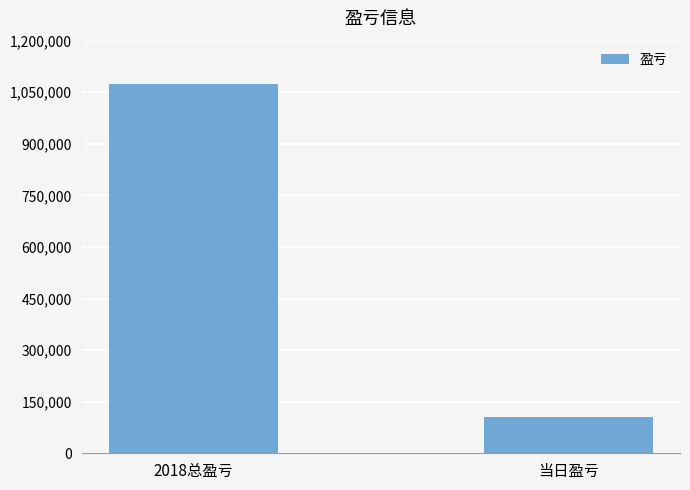

How many bars are there in total?

2